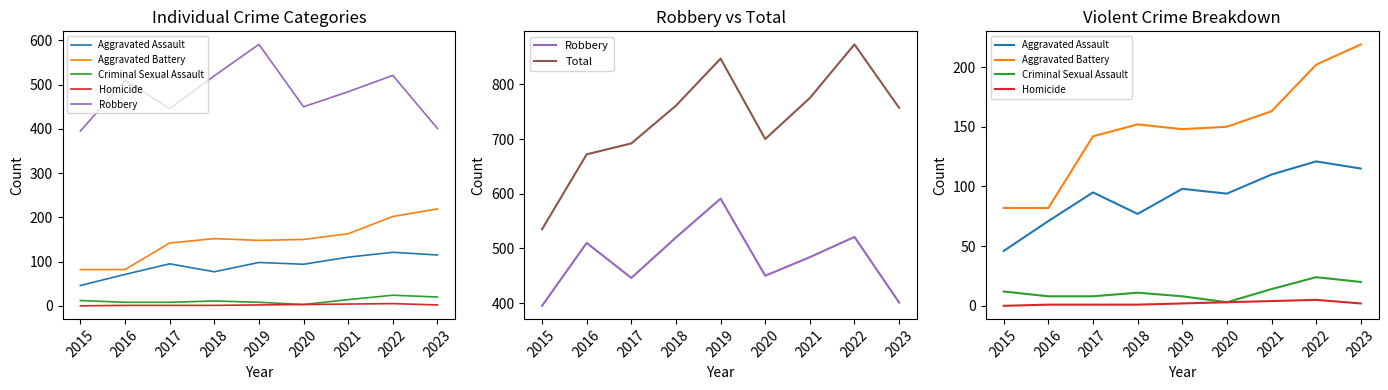

What is the difference between the second highest and second lowest values in the Aggravated Battery series?

120